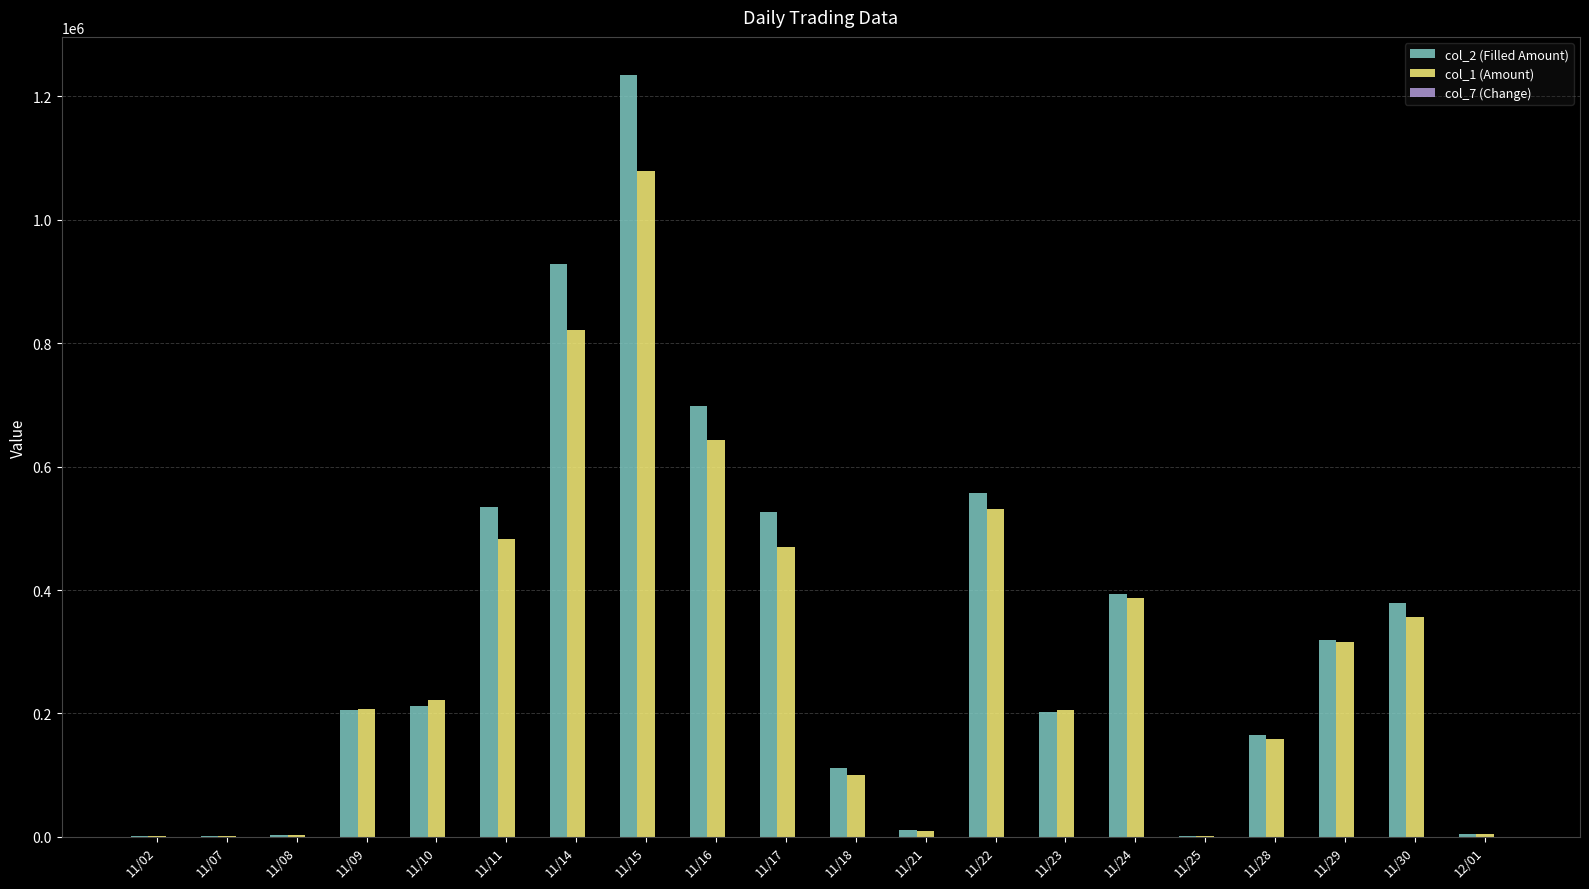

What is the maximum value for col_2 (Filled Amount)?

1234860.0